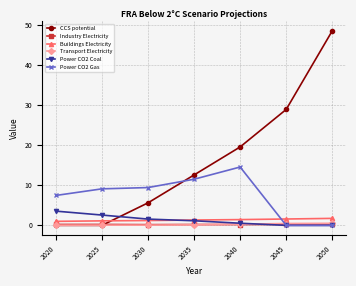

Which series has the largest range (max minus min)?

CCS potential